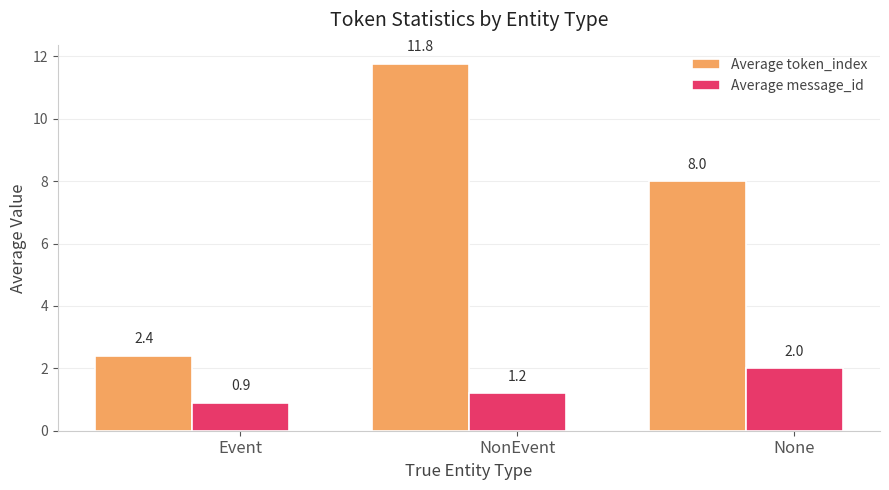

What is the difference between the Average token_index values at NonEvent and None?

3.8